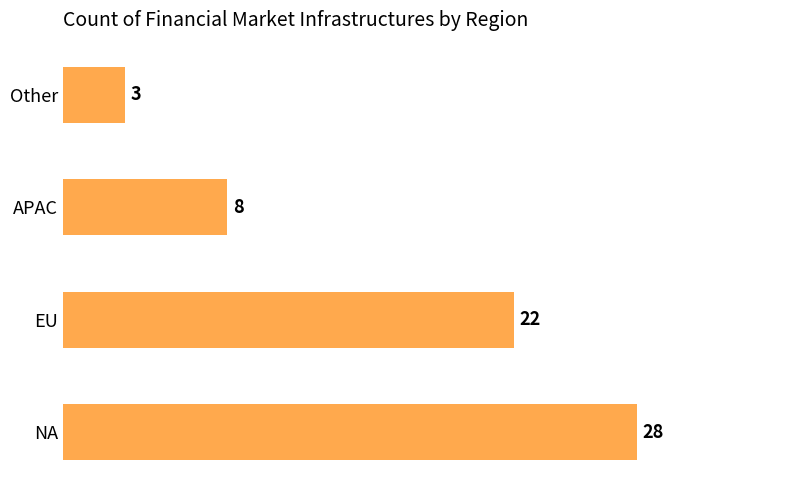

Reading top to bottom, transcribe all the data shown in this chart.

3	8	22	28